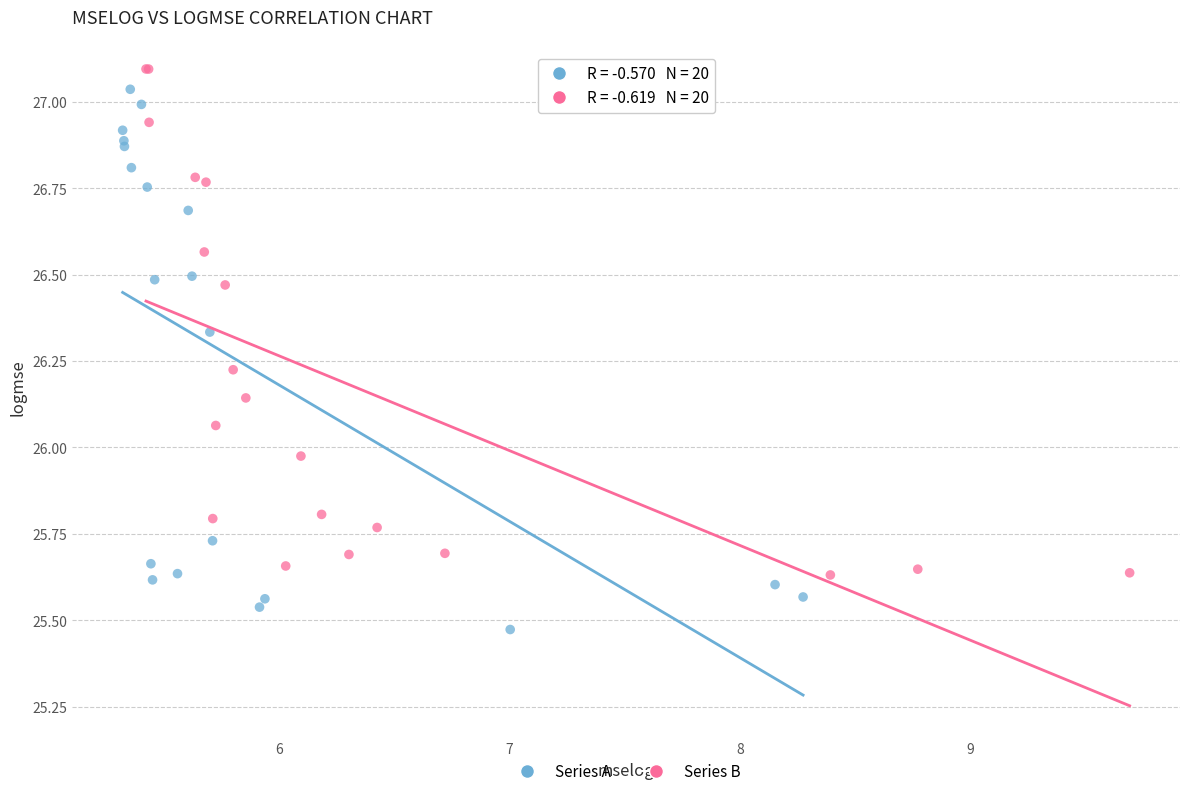

What are all the series names shown in the legend?

Series A, Series B